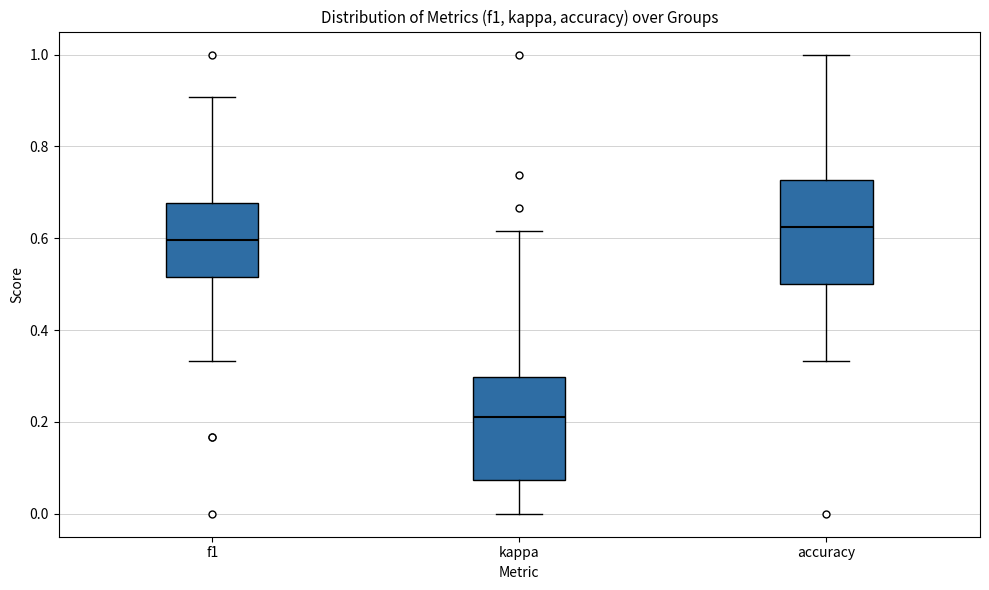

Which box has the highest median line?

accuracy